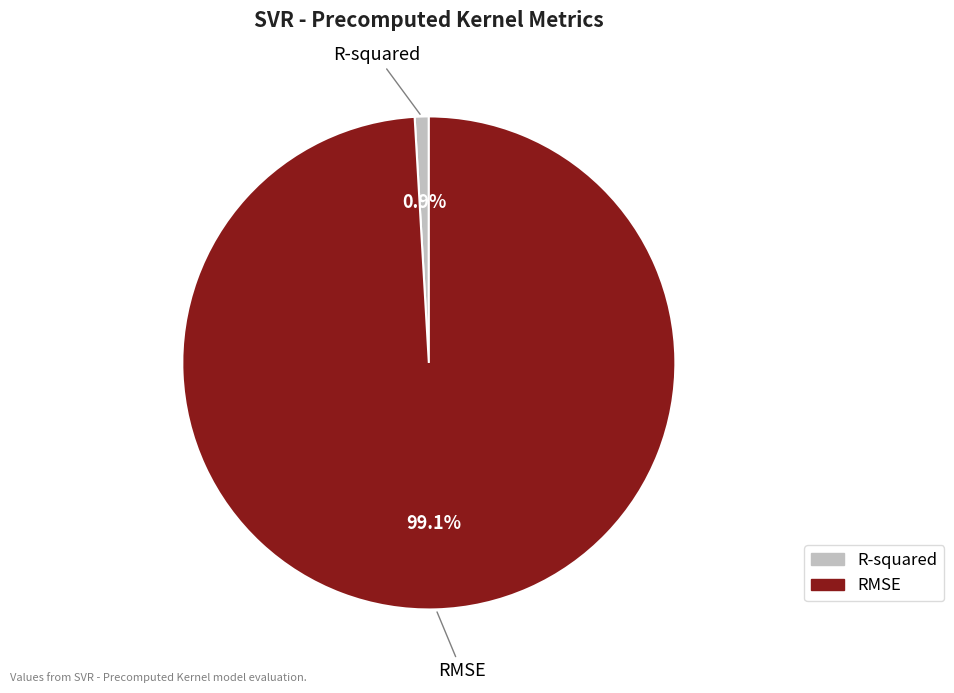

Is it true that R-squared is 1% of the pie?

True